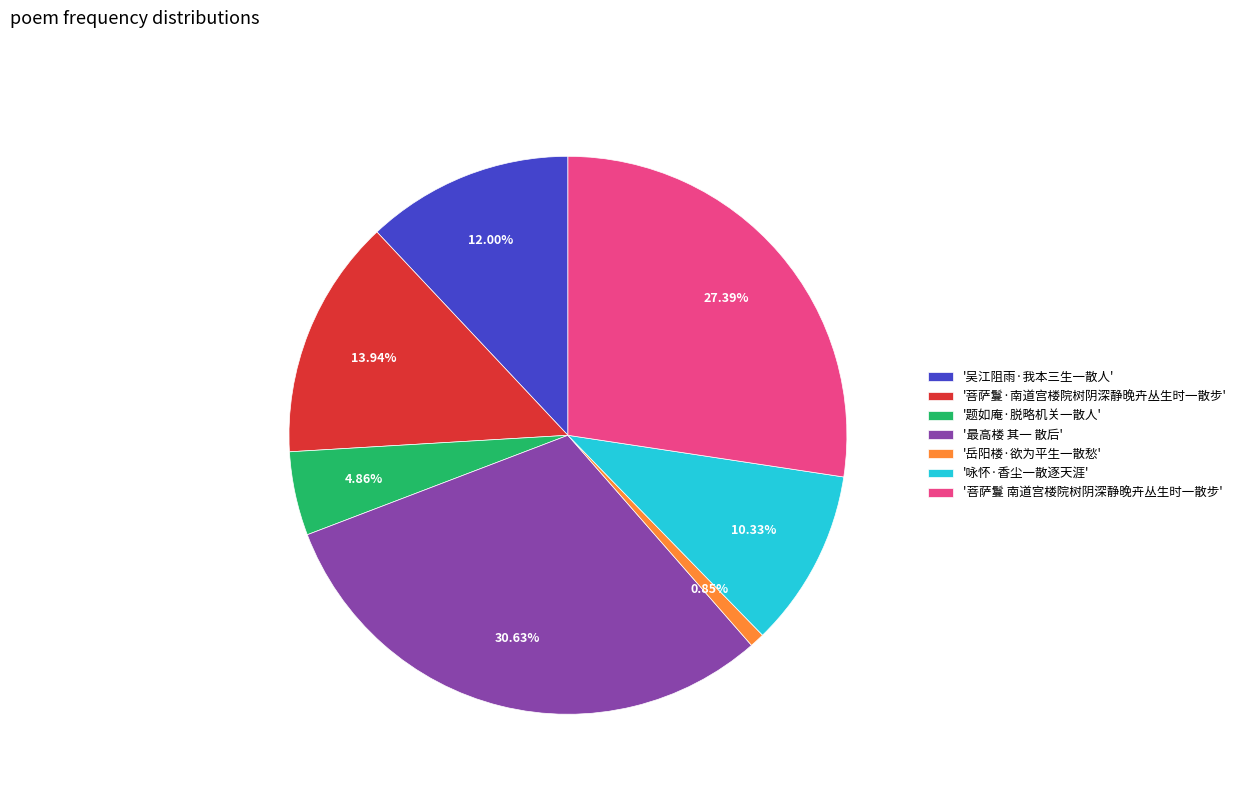

Do '岳阳楼·欲为平生一散愁' and '最高楼 其一 散后' together represent more than half of the pie?

No